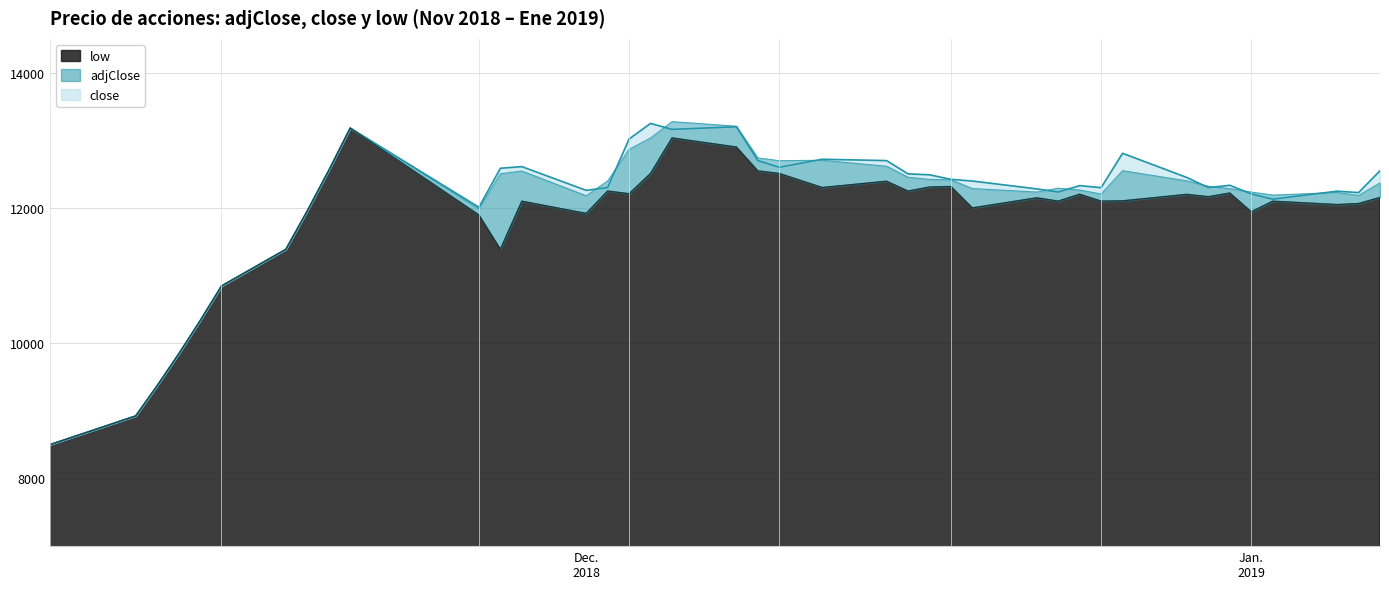

At how many categories does at least one series exceed 11150?

34